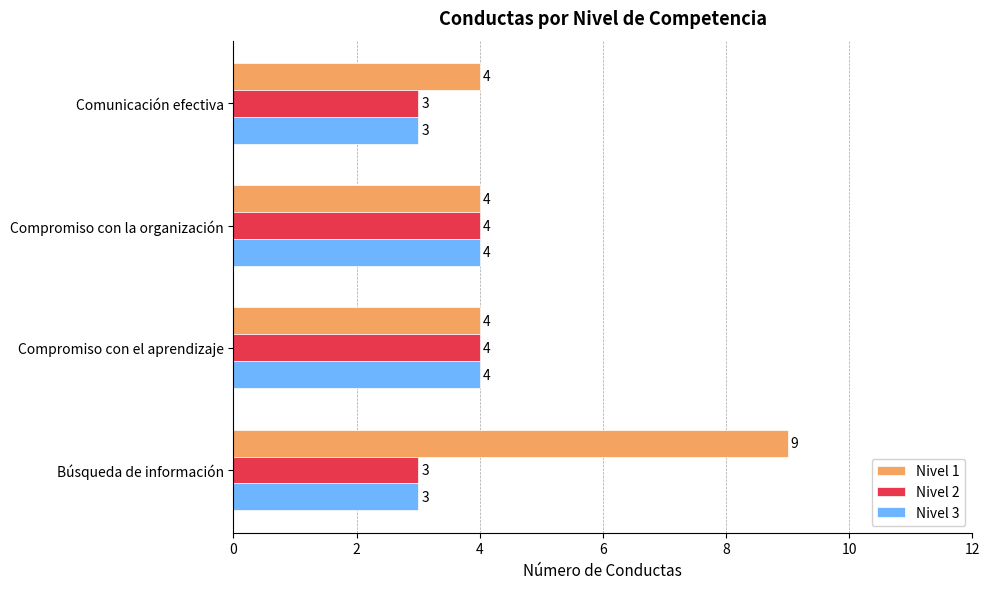

What is the sum of all Nivel 3 values?

14